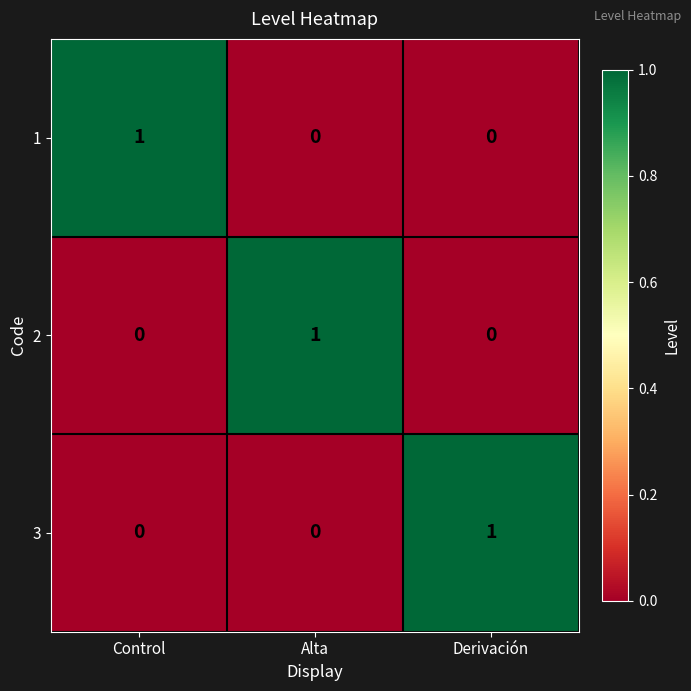

How many distinct data groups are displayed?

3